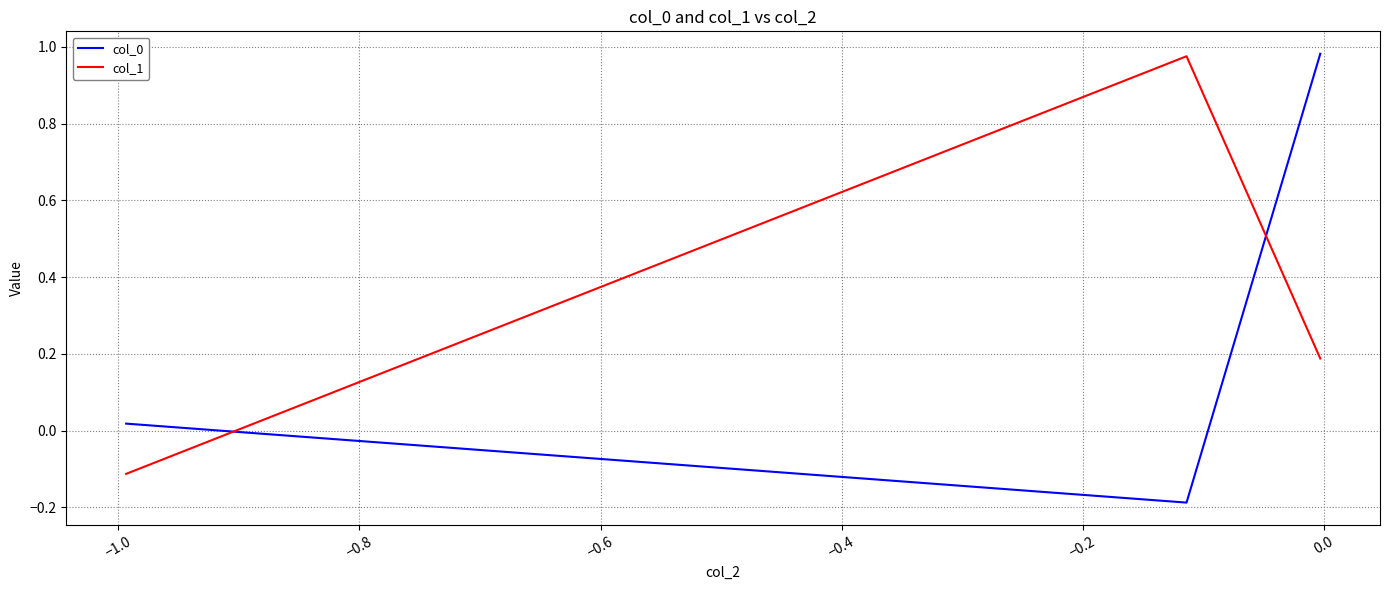

Which series has the largest total across all categories?

col_1